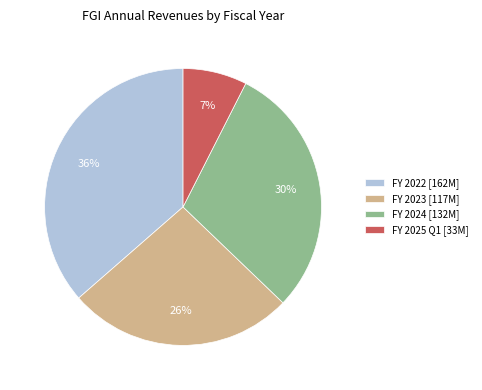

True or false: FY 2023 [117M] accounts for 15% of the total.

False